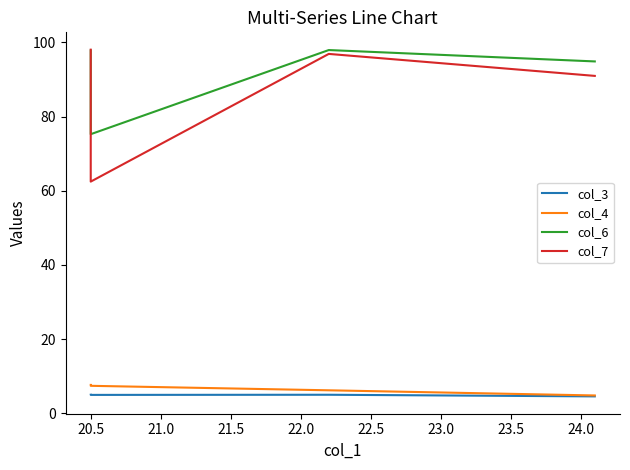

True or false: col_4 and col_6 intersect in this chart.

False